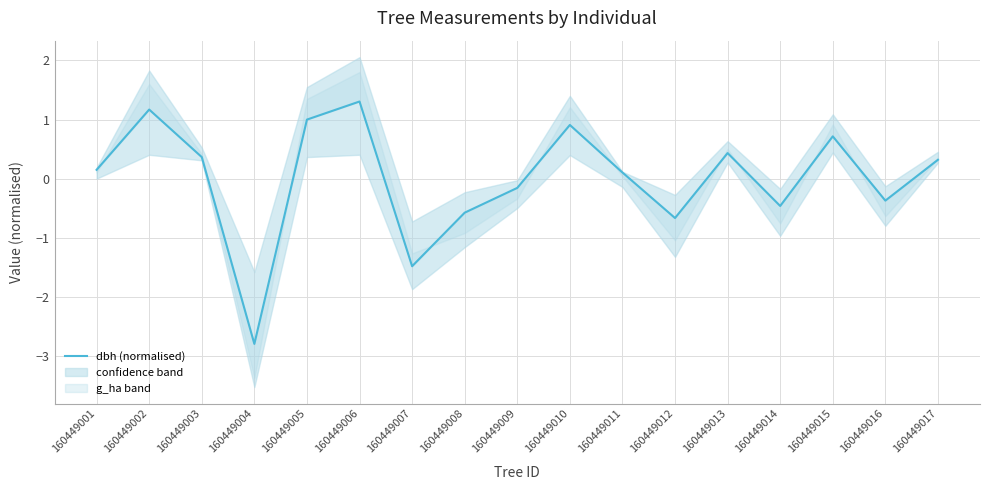

Between 160449004 and 160449008, which is larger?

160449008